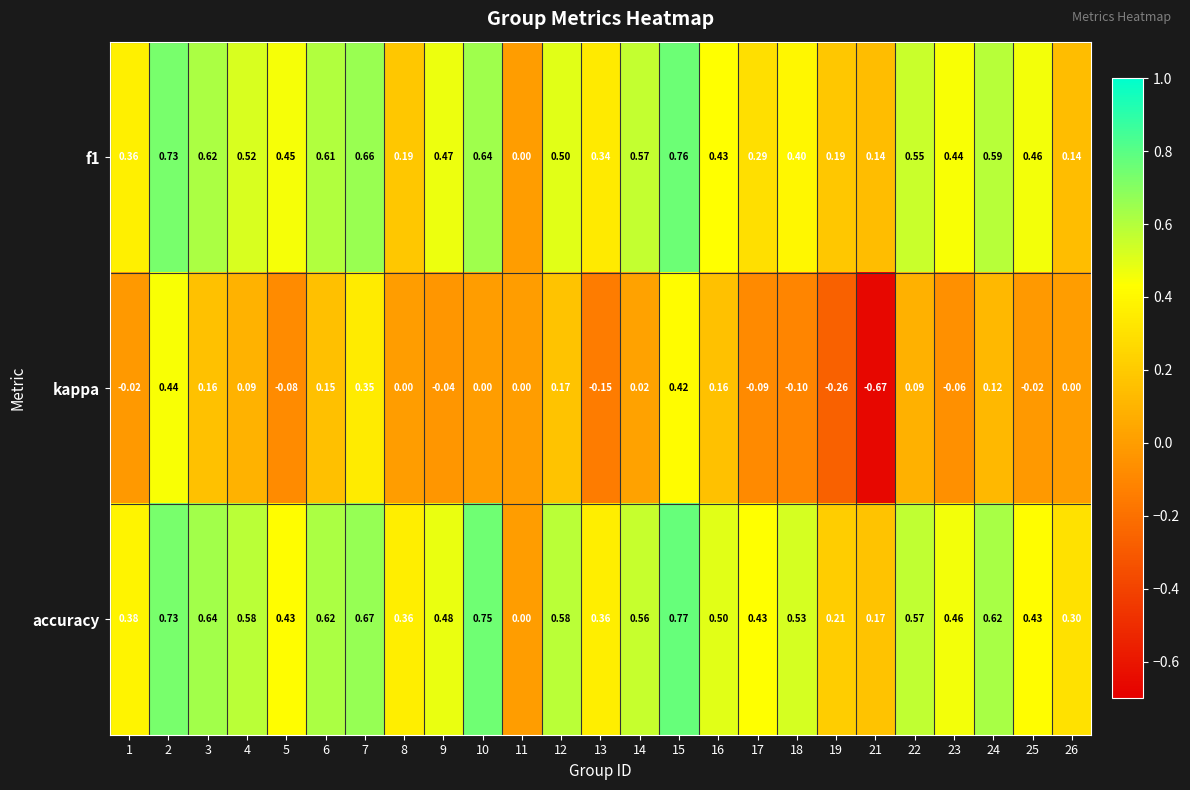

Which series has the largest total across all categories?

accuracy